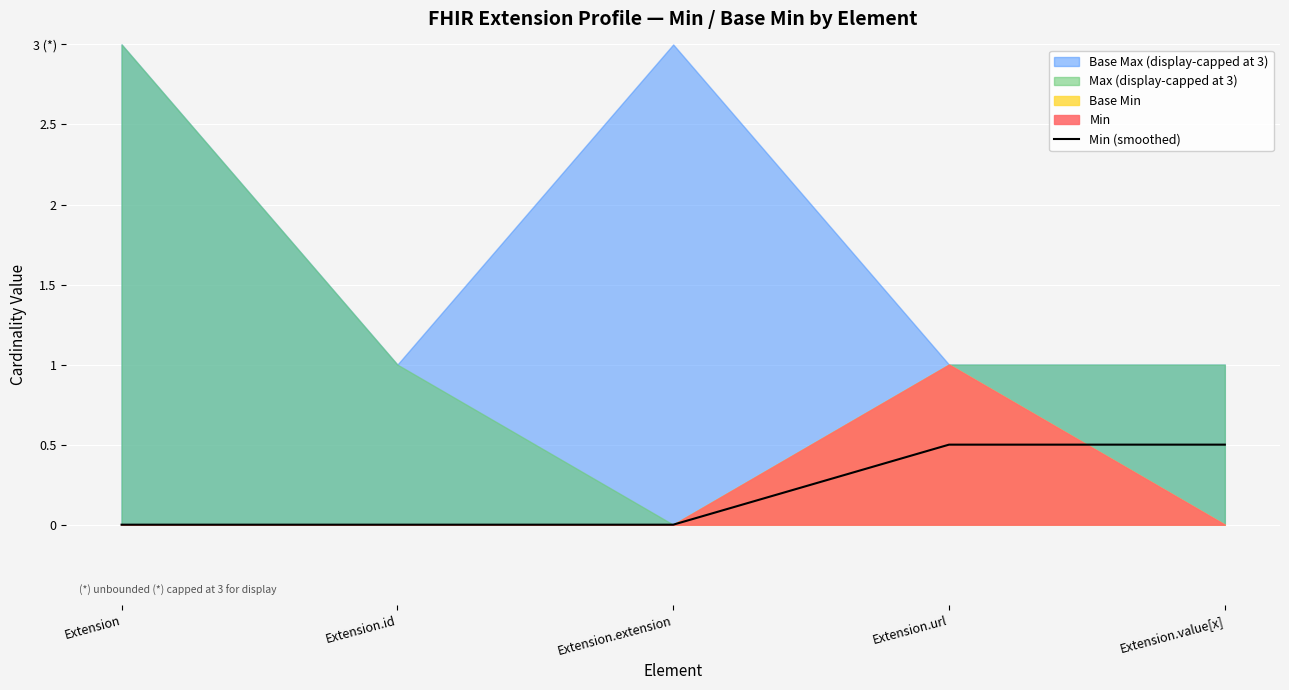

How many categories are shown in the chart?

5